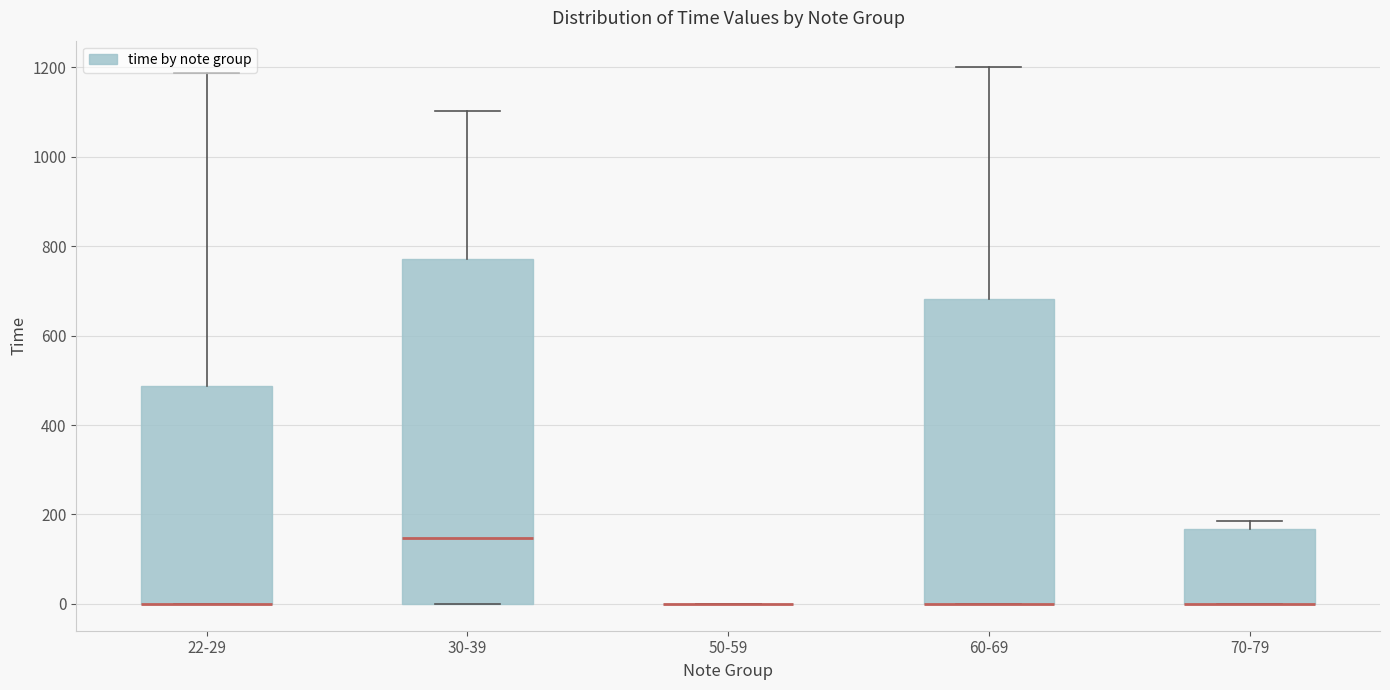

Reading left to right, read every box against the y-axis: the position of its median line, the range the box covers, and the ends of its whiskers. The values are not printed on the chart, so give them approximately, as read against the axis.

22-29: median 0 (drawn on the box's lower edge), box 0 to 480, whiskers 0 to 1180
30-39: median 140, box 0 to 780, whiskers 0 to 1100
50-59: box collapsed to a line at 0, whiskers 0 to 0
60-69: median 0 (drawn on the box's lower edge), box 0 to 680, whiskers 0 to 1200
70-79: median 0 (drawn on the box's lower edge), box 0 to 160, whiskers 0 to 180